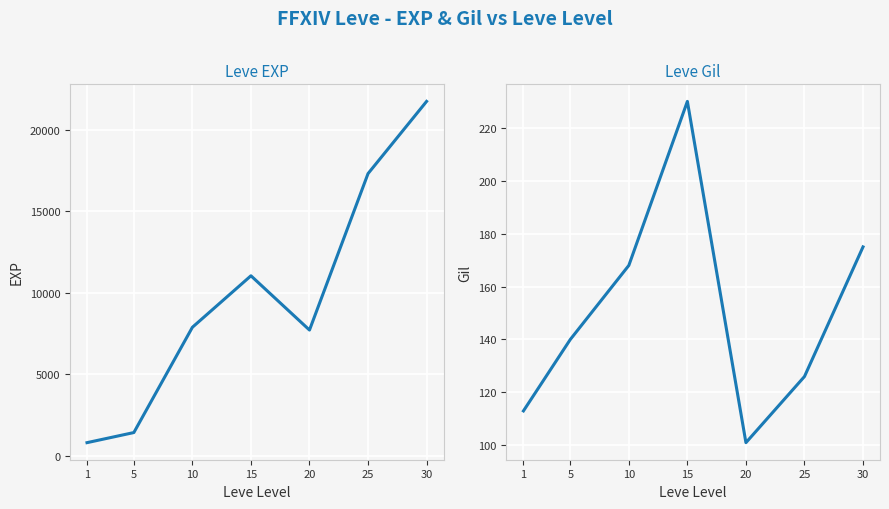

What is the maximum value for Leve Gil?

230